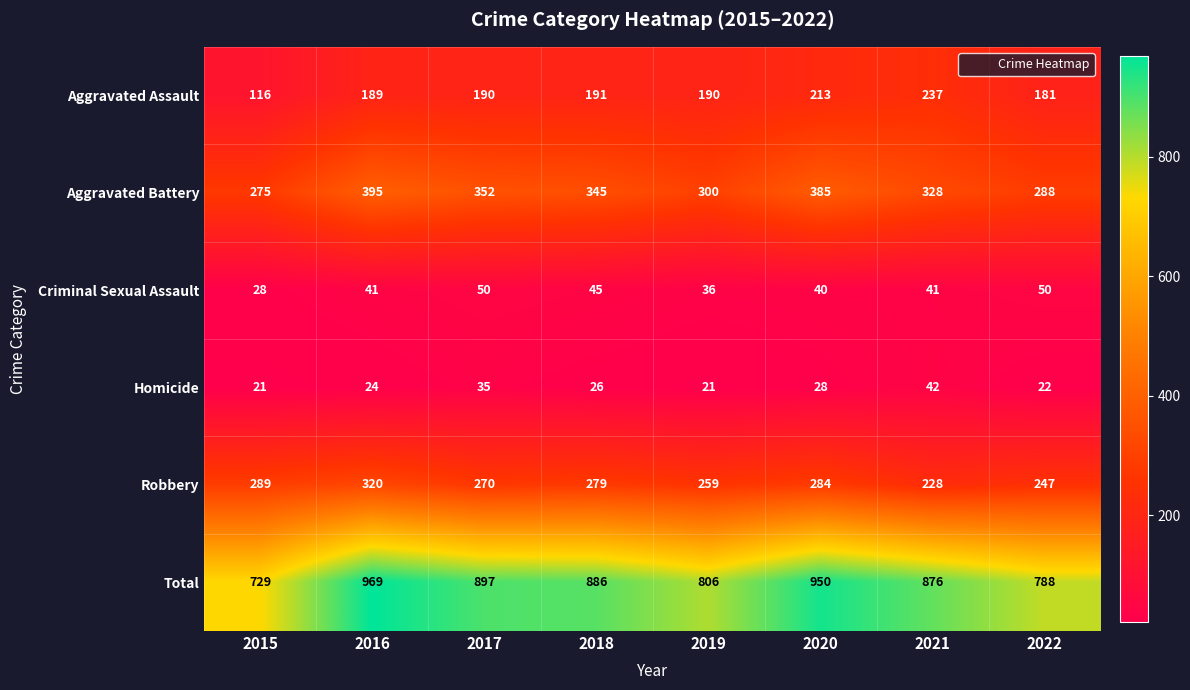

The Total series shows 231 at 2018. True or false?

False